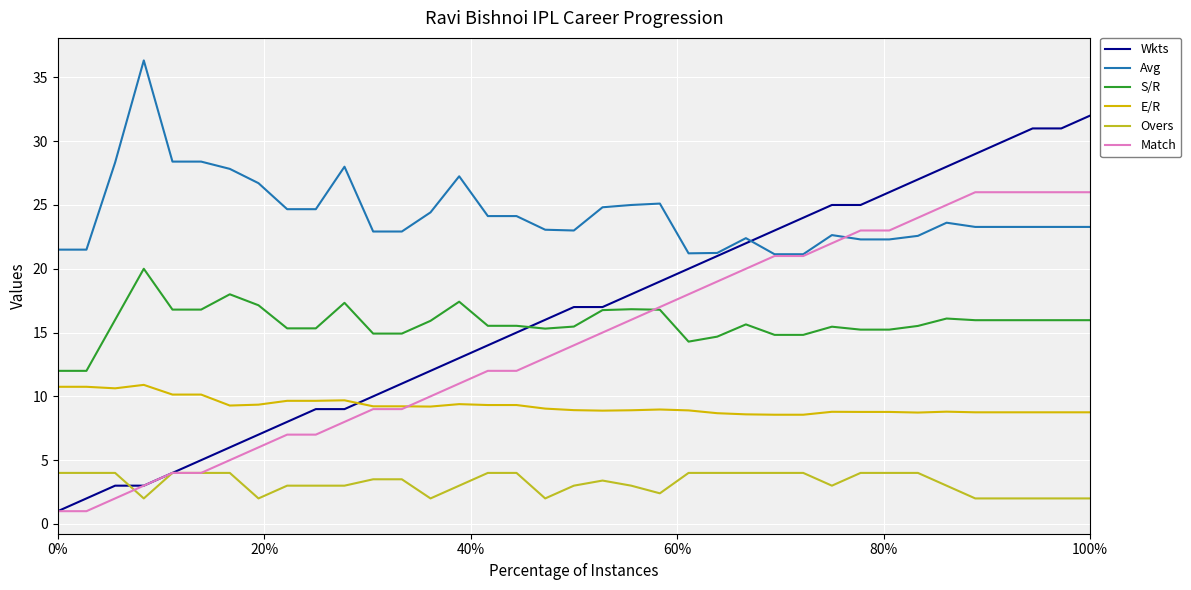

What is the maximum value for Avg?

36.3